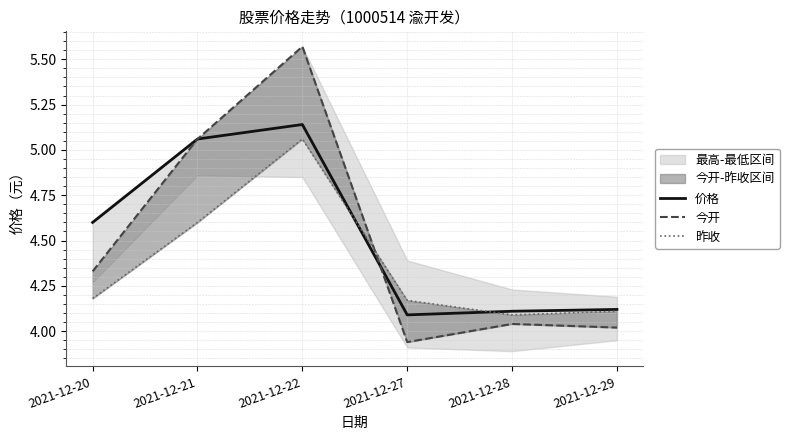

True or false: 昨收 has a value of 4.6 at 2021-12-21.

True